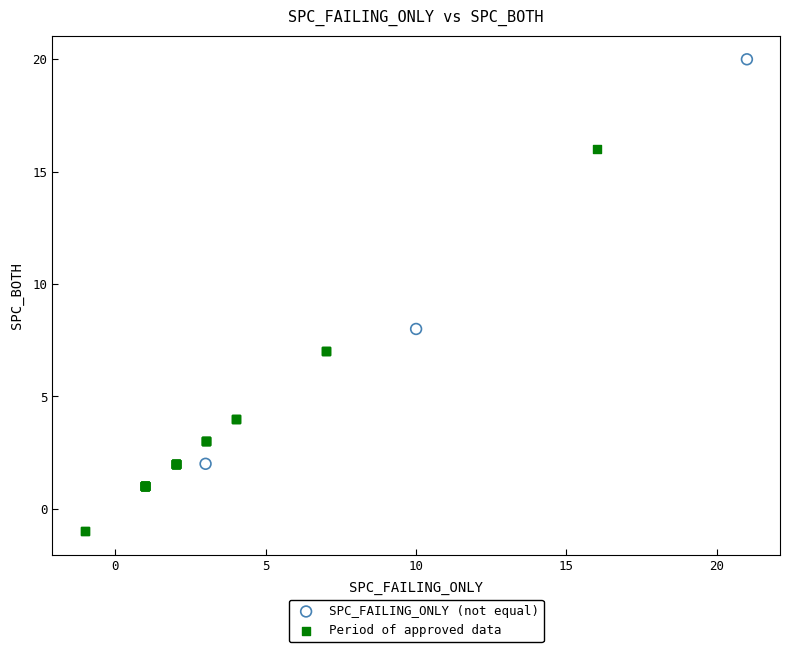

Which series contains the lowest Y value?

Period of approved data